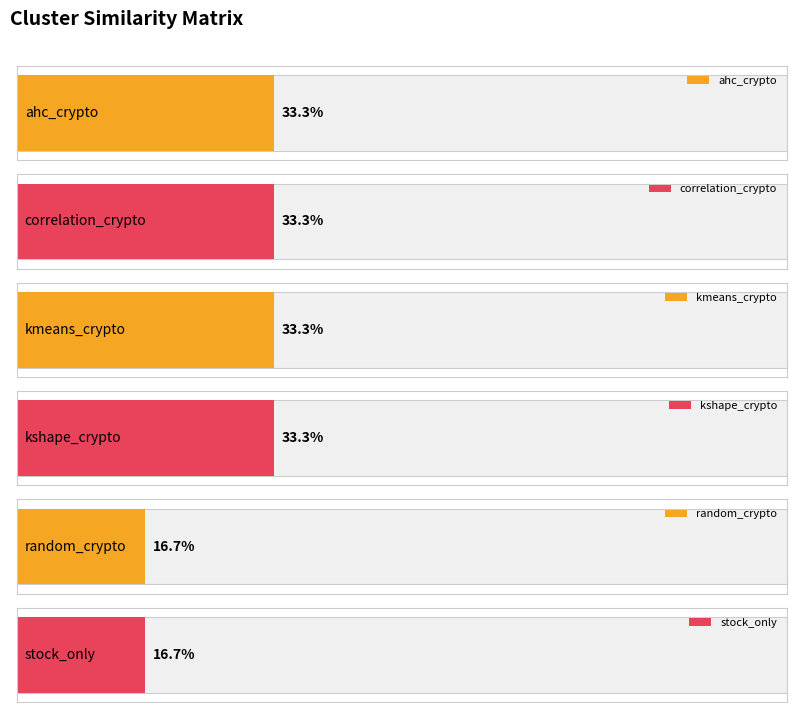

What is the label of the 6th bar from the left?

stock_only